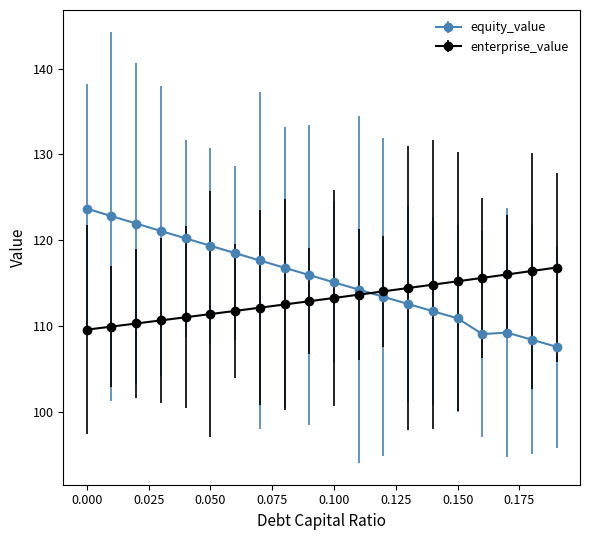

Which series has the largest range (max minus min)?

equity_value